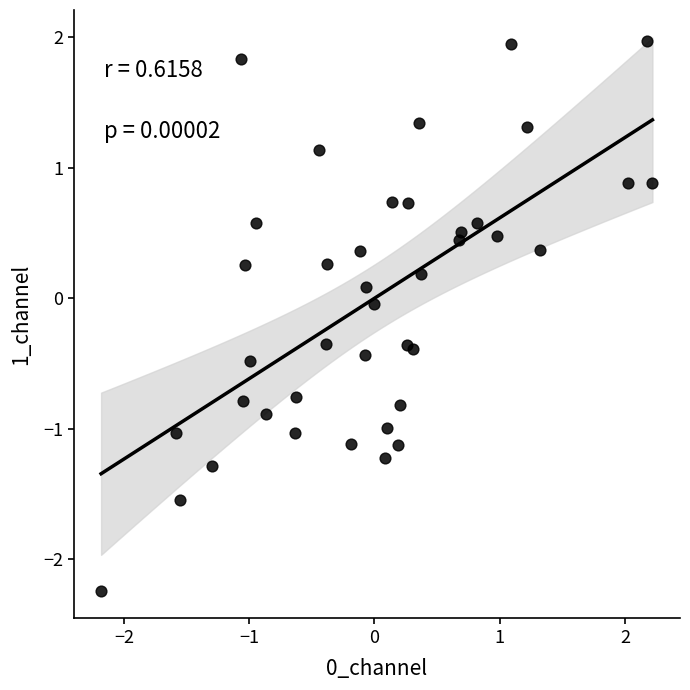

What is the range of Y values (max minus min)?

4.2